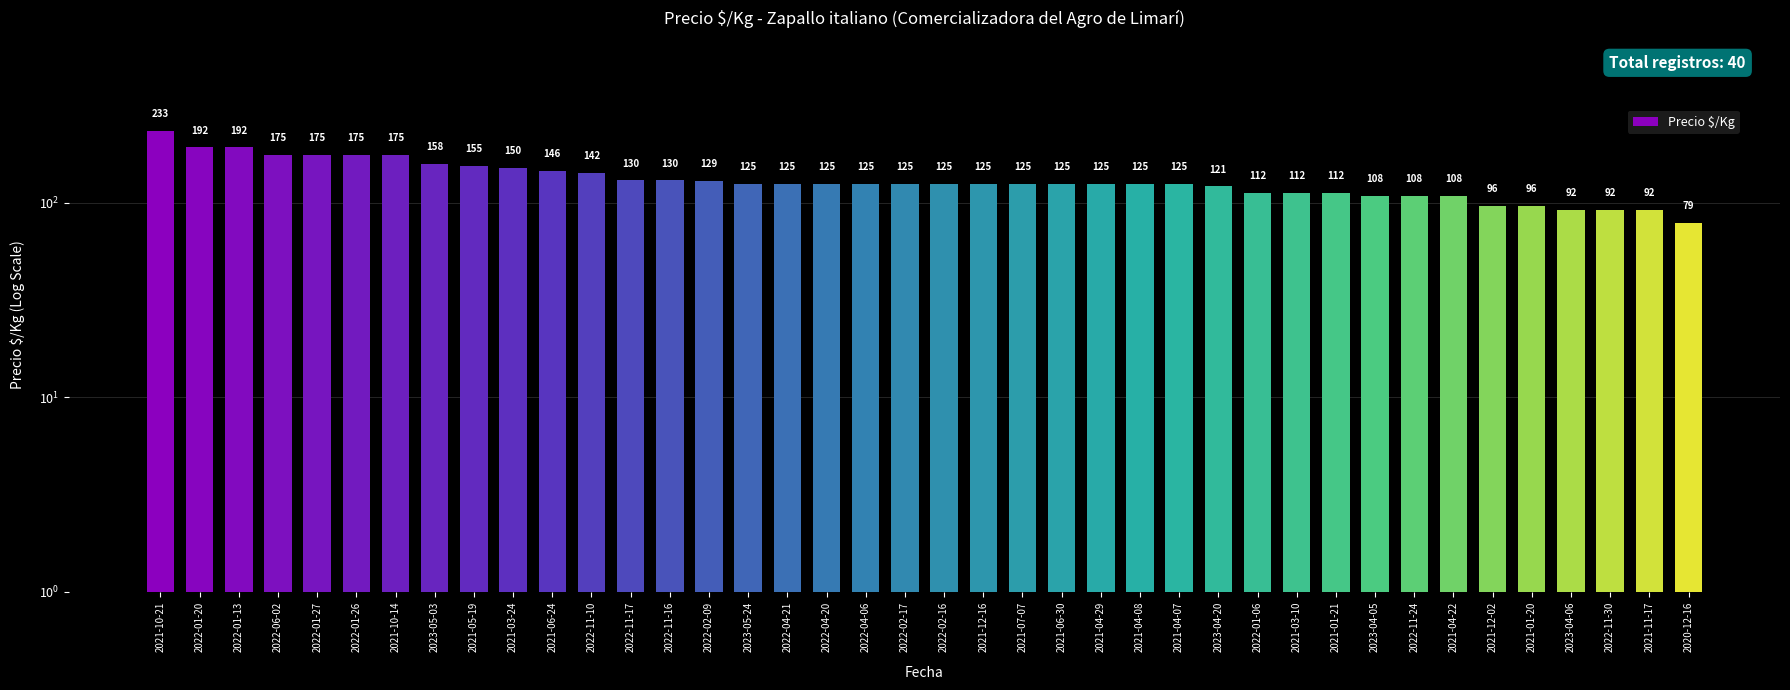

Rank the categories by value from lowest to highest.

2020-12-16, 2023-04-06, 2022-11-30, 2021-11-17, 2021-12-02, 2021-01-20, 2023-04-05, 2022-11-24, 2021-04-22, 2022-01-06, 2021-03-10, 2021-01-21, 2023-04-20, 2023-05-24, 2022-04-21, 2022-04-20, 2022-04-06, 2022-02-17, 2022-02-16, 2021-12-16, 2021-07-07, 2021-06-30, 2021-04-29, 2021-04-08, 2021-04-07, 2022-02-09, 2022-11-17, 2022-11-16, 2022-11-10, 2021-06-24, 2021-03-24, 2021-05-19, 2023-05-03, 2022-06-02, 2022-01-27, 2022-01-26, 2021-10-14, 2022-01-20, 2022-01-13, 2021-10-21